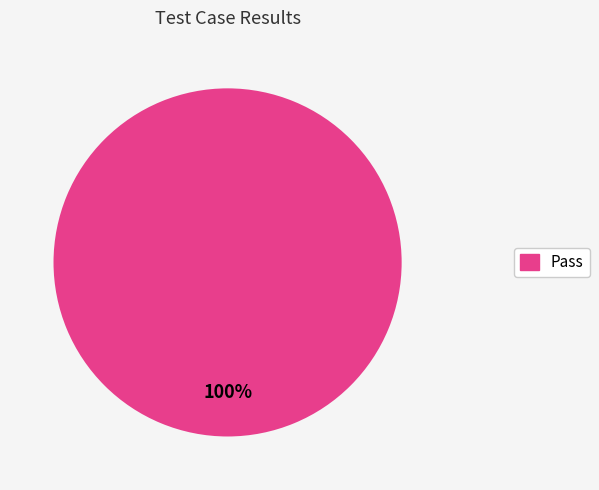

The Pass slice represents 93% of the pie. True or false?

False